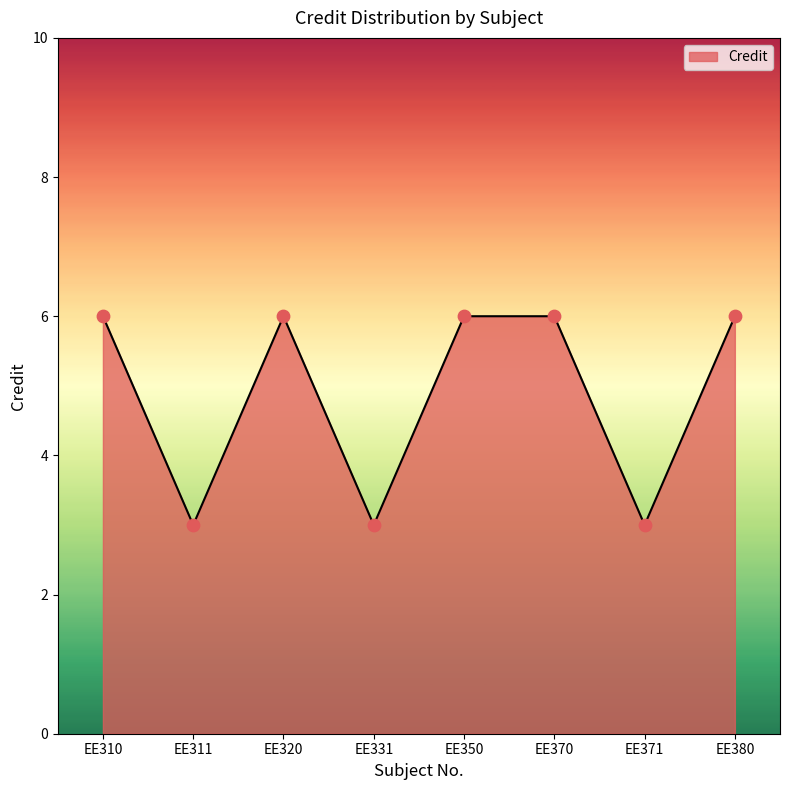

What is the change in value from EE350 to EE371?

-3